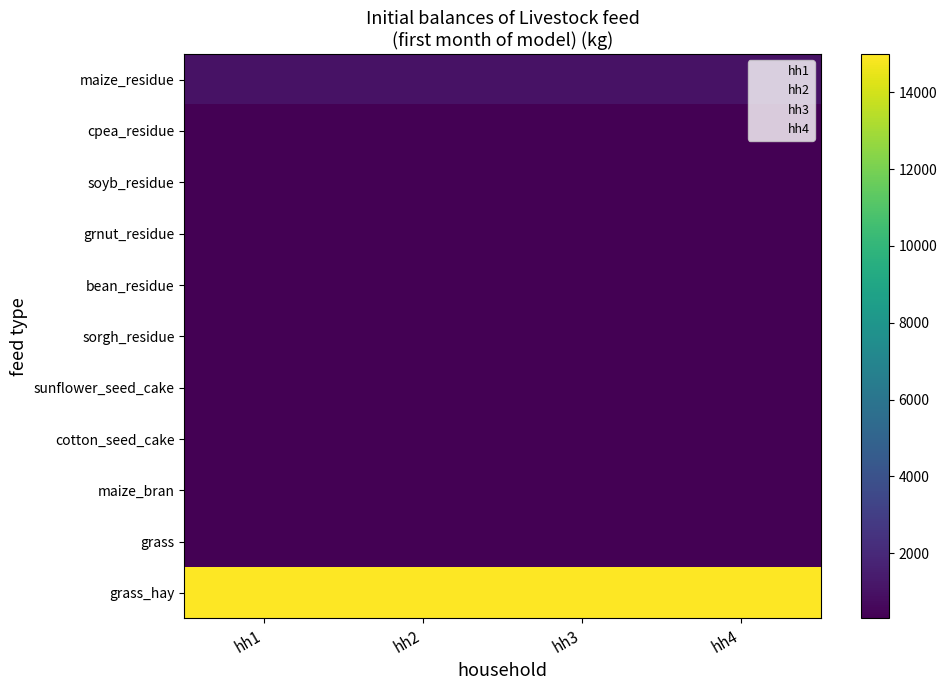

Which category has the highest value across all series?

grass_hay